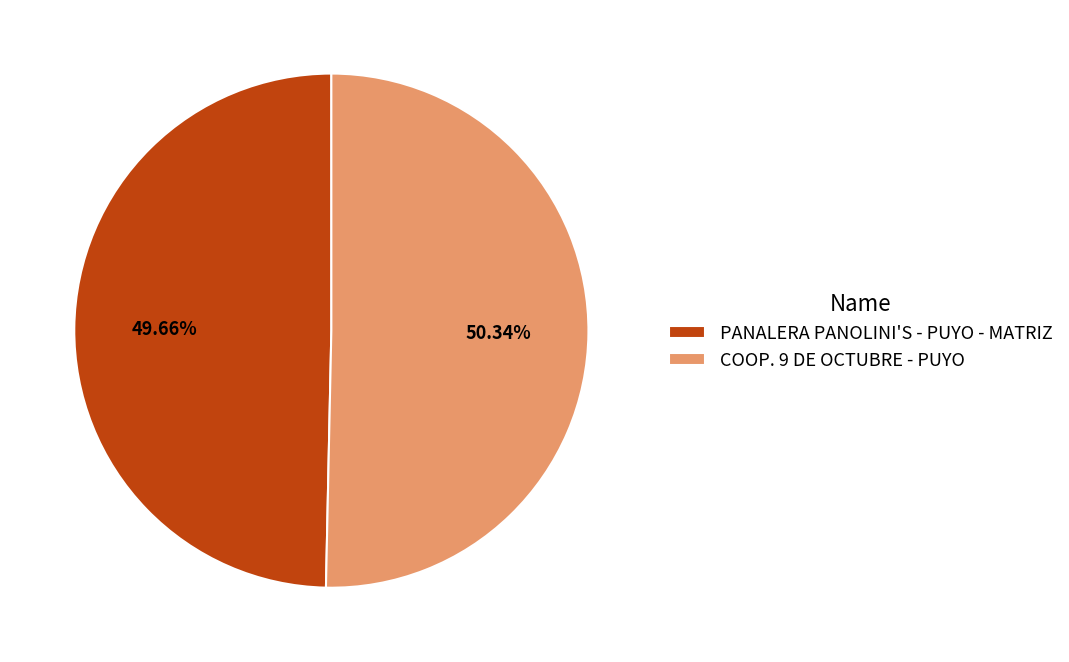

How many segments does this pie chart have?

2